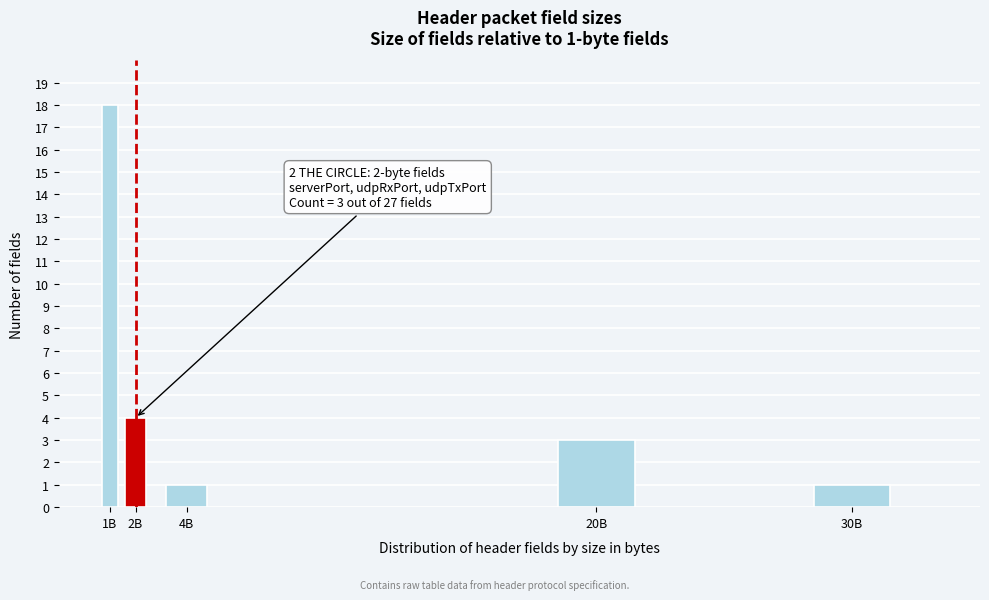

Reading left to right, what are all the values shown in this chart?

1B=18	2B=4	4B=1	20B=3	30B=1